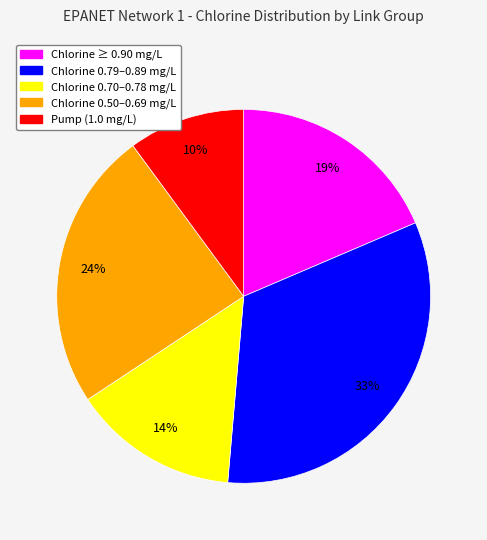

To the nearest percent, what is the difference between the largest and smallest slice percentages?

23%